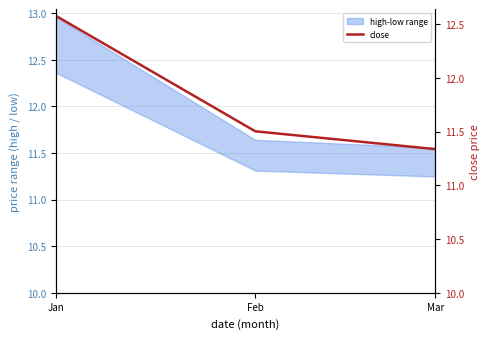

What is the value of the 3rd point from the left?

11.3